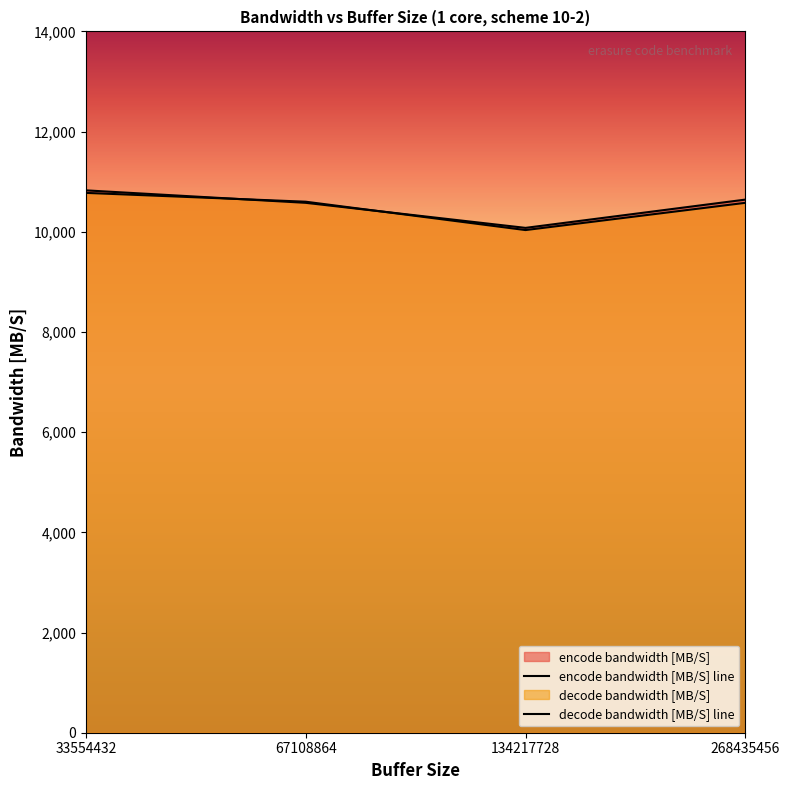

Does the chart have visible grid lines?

No